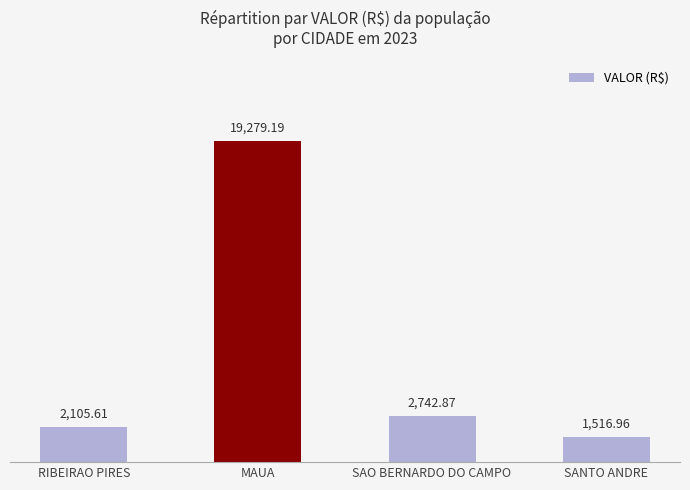

What is the approximate value at RIBEIRAO PIRES?

2105.6